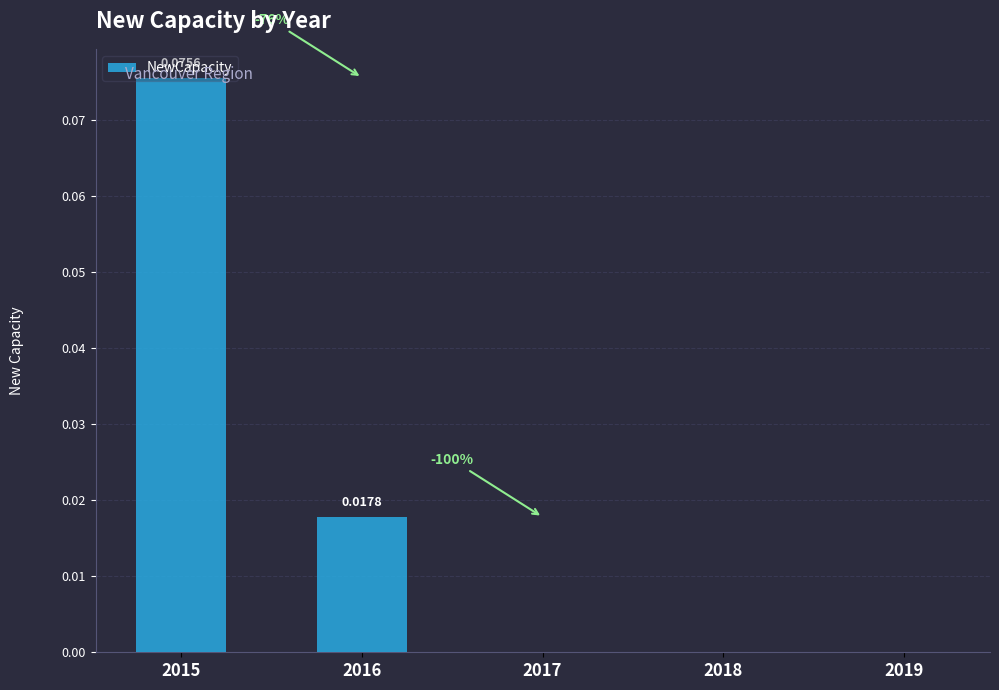

Between 2016 and 2017, which is larger?

2016